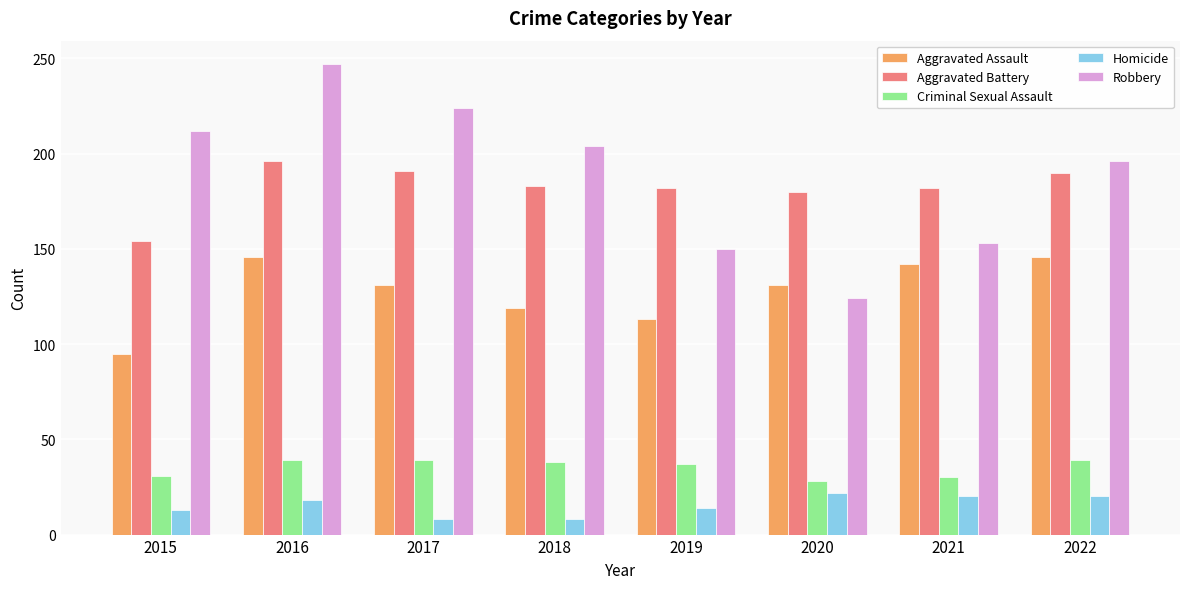

Does the chart contain any negative values?

No